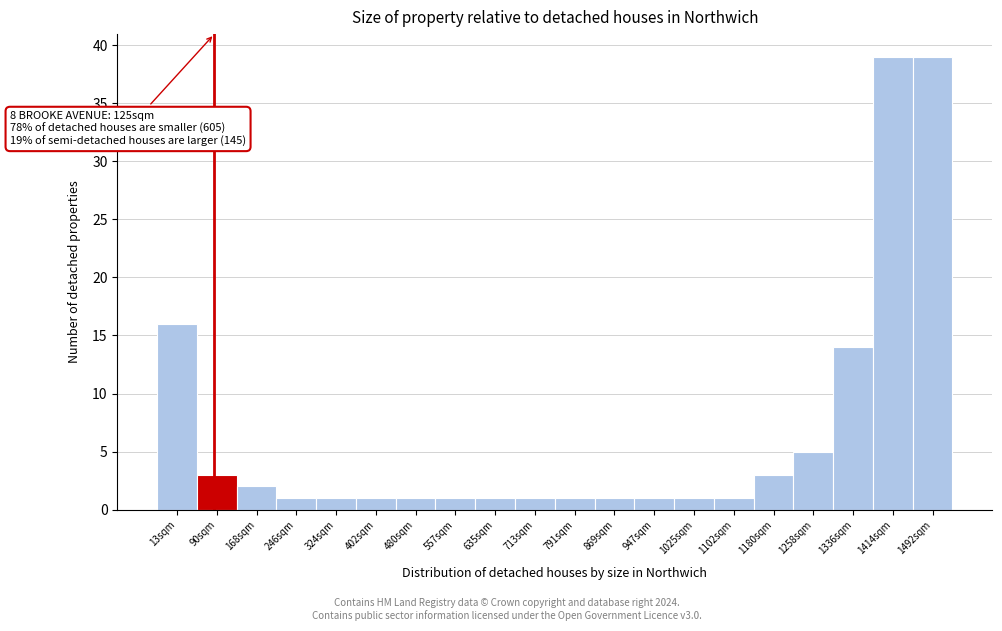

Reading left to right, transcribe all the data shown in this chart.

16	3	2	1	1	1	1	1	1	1	1	1	1	1	1	3	5	14	39	39